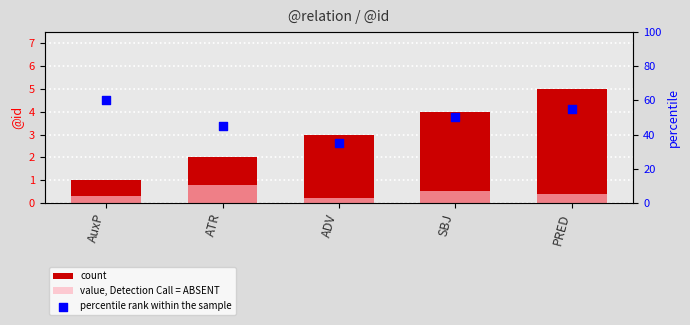

At which category is the sum across all series the highest?

AuxP